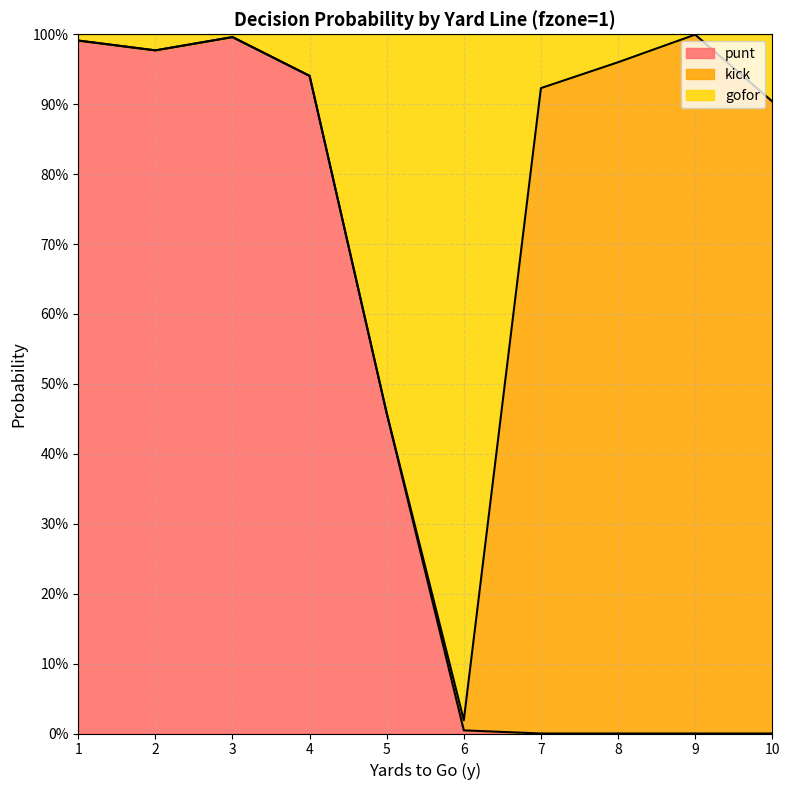

Which series has the widest spread of values?

punt